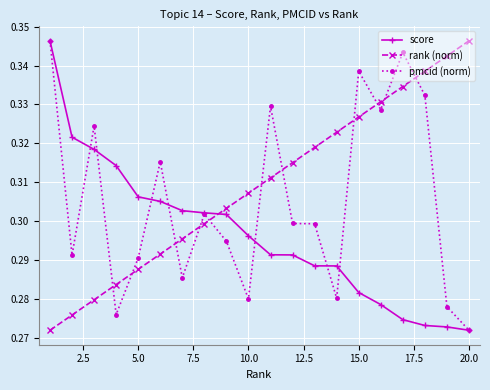

True or false: rank (norm) has more than 0 points higher than both neighbors.

False